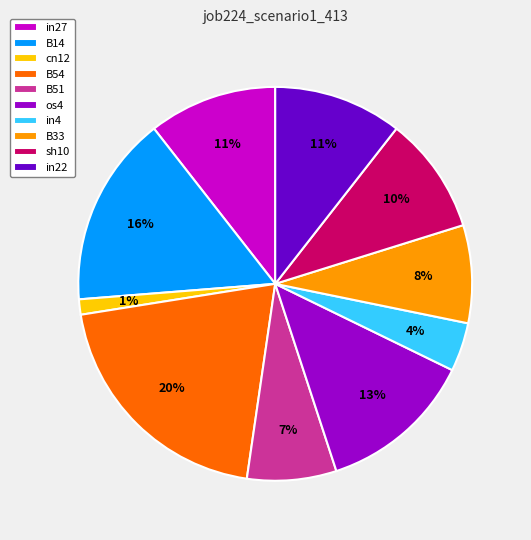

Does B14 represent more than half of the total?

No